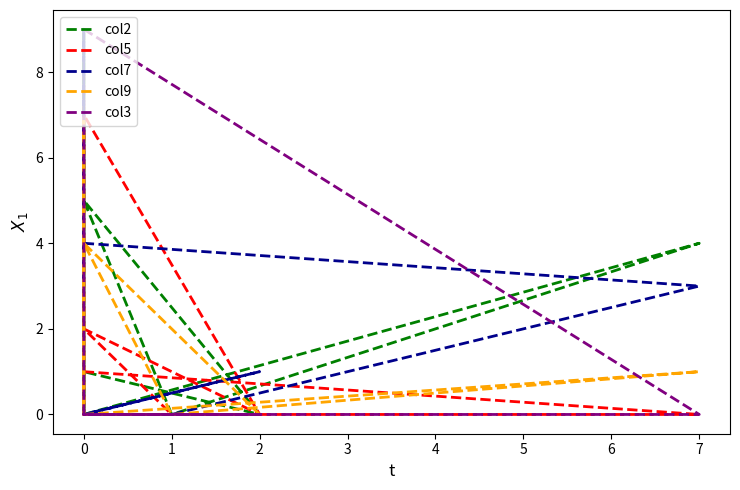

At which category is the sum across all series the highest?

7